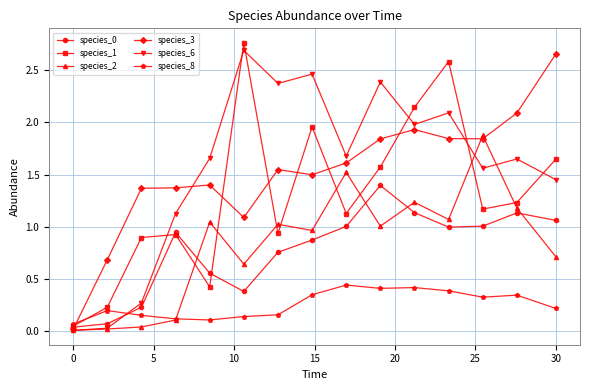

How many interior local valleys does the species_1 series have?

4